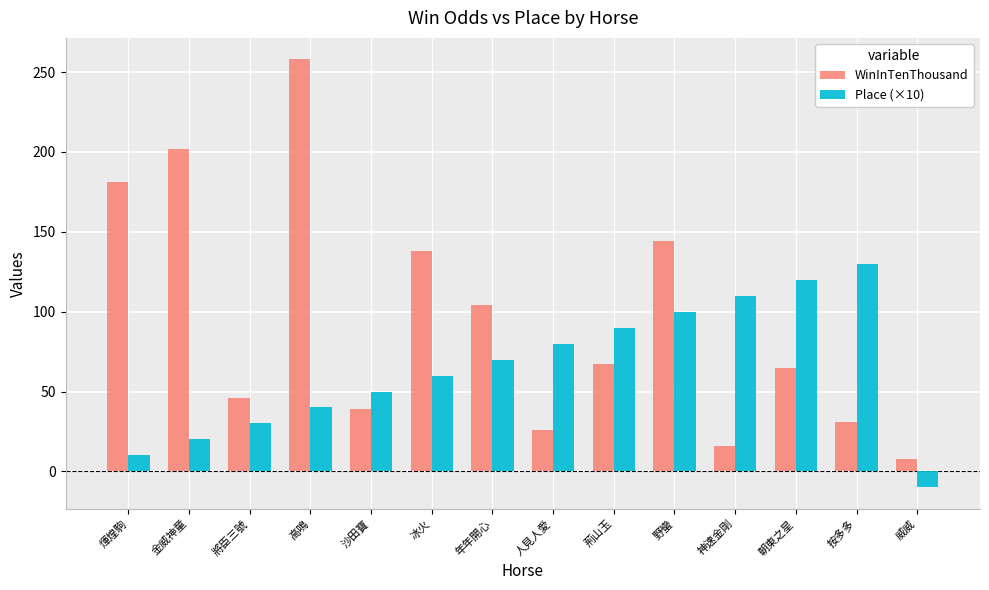

What is the value of the WinInTenThousand bar at the 4th from the left?

258